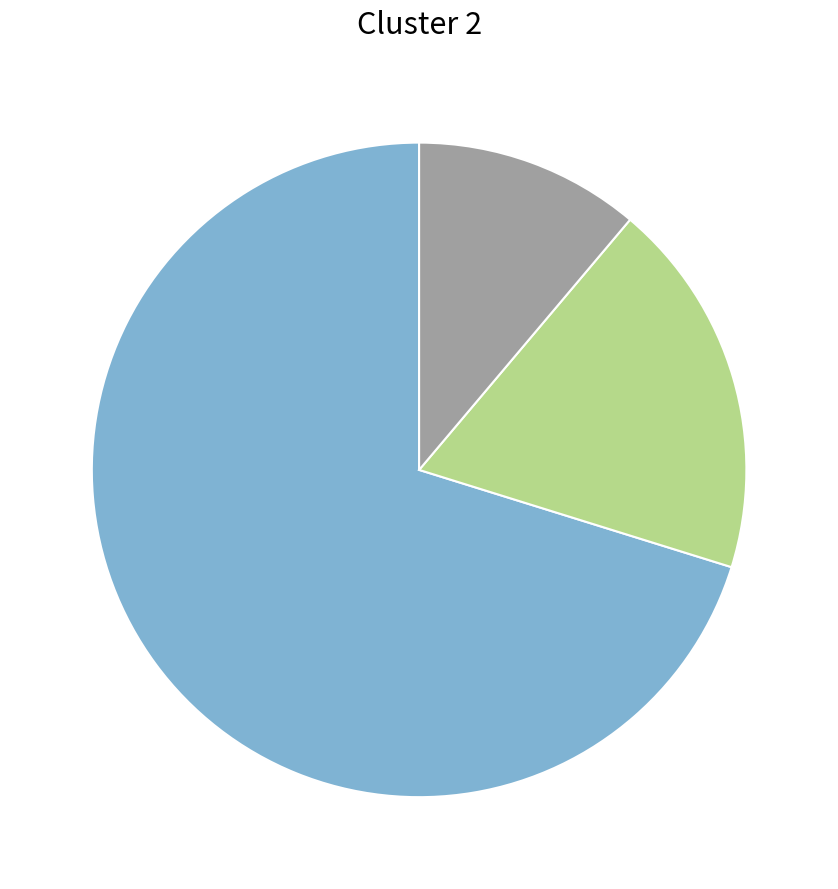

Does any single category account for the majority?

Yes